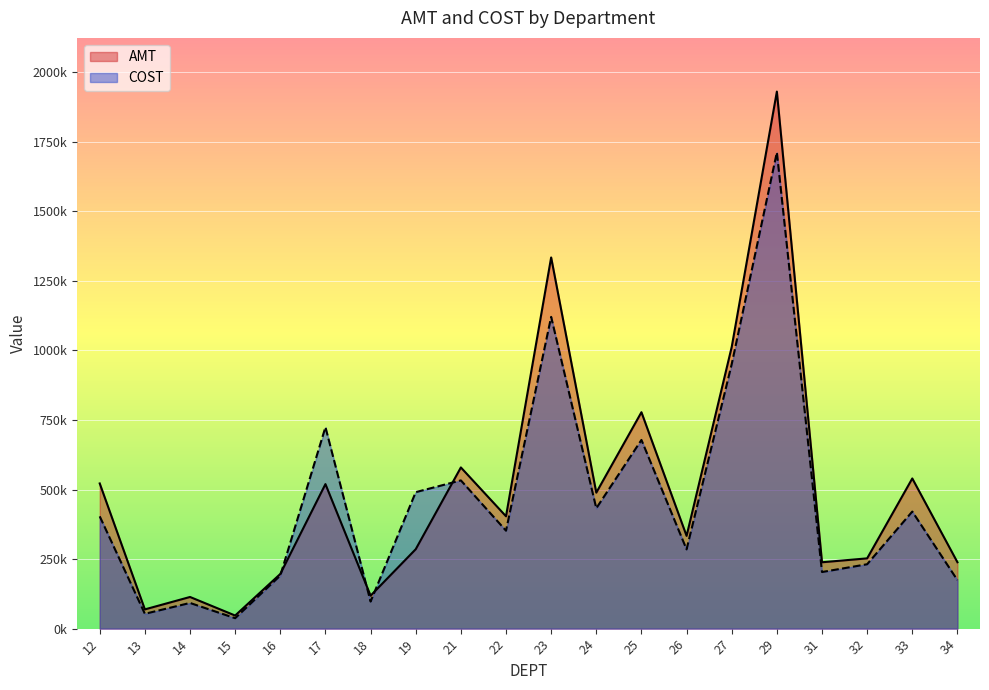

Which series has the widest spread of values?

AMT